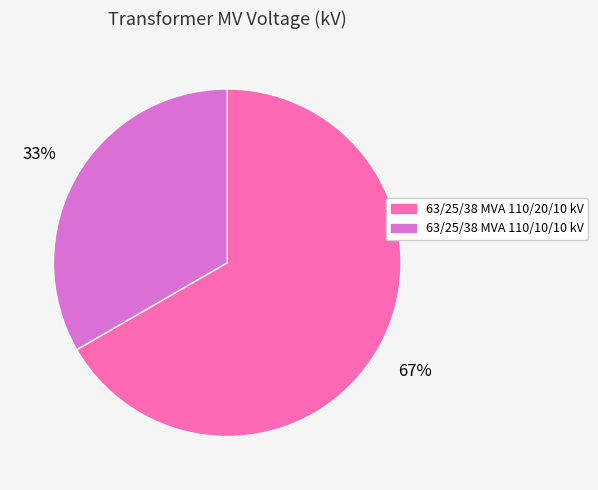

What is the largest slice in the pie chart?

63/25/38 MVA 110/20/10 kV